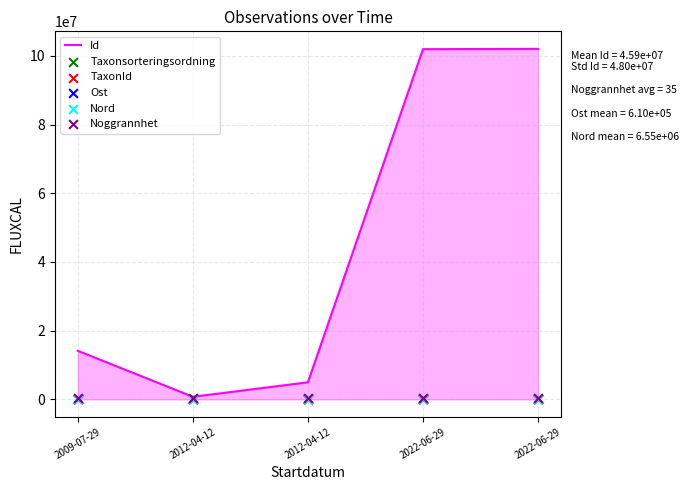

Which series has the largest total across all categories?

Id